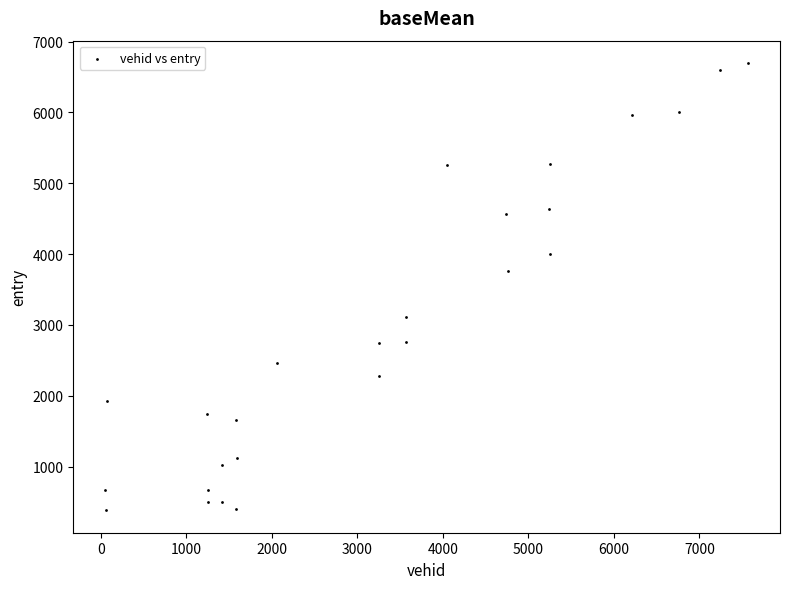

What Y value in the scatter plot is closest to 3540?

3759.5